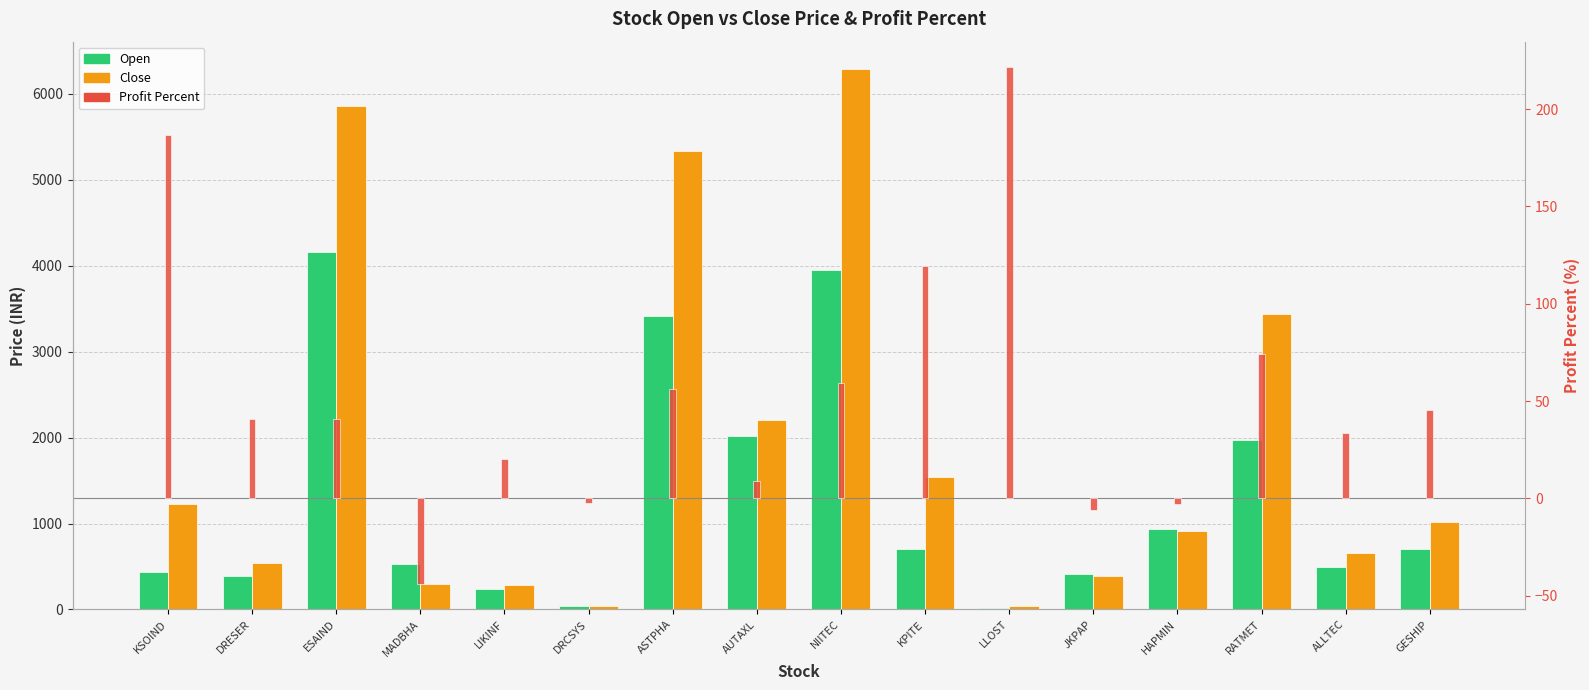

Which series has the largest range (max minus min)?

Close